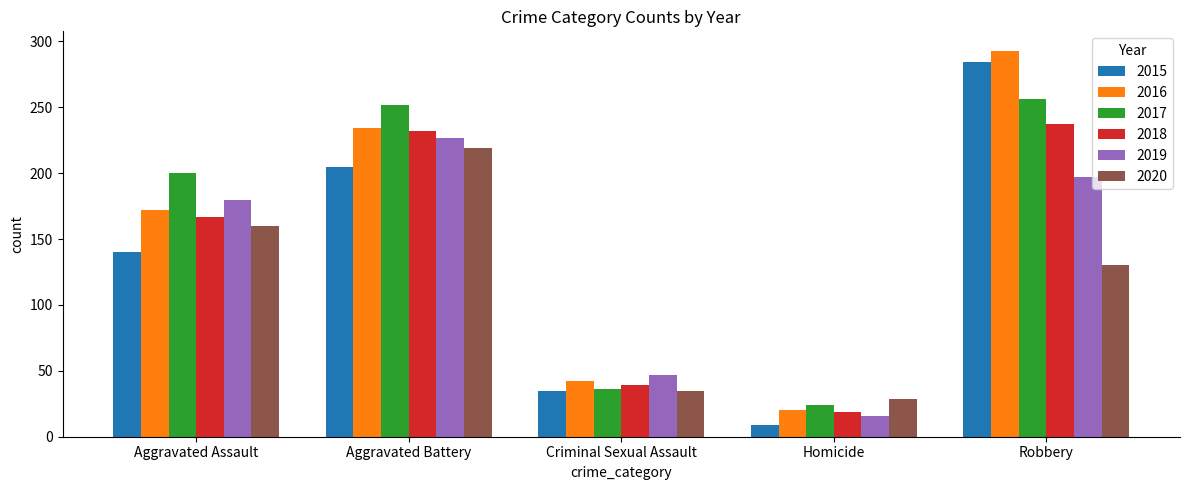

How many groups of bars are there?

5